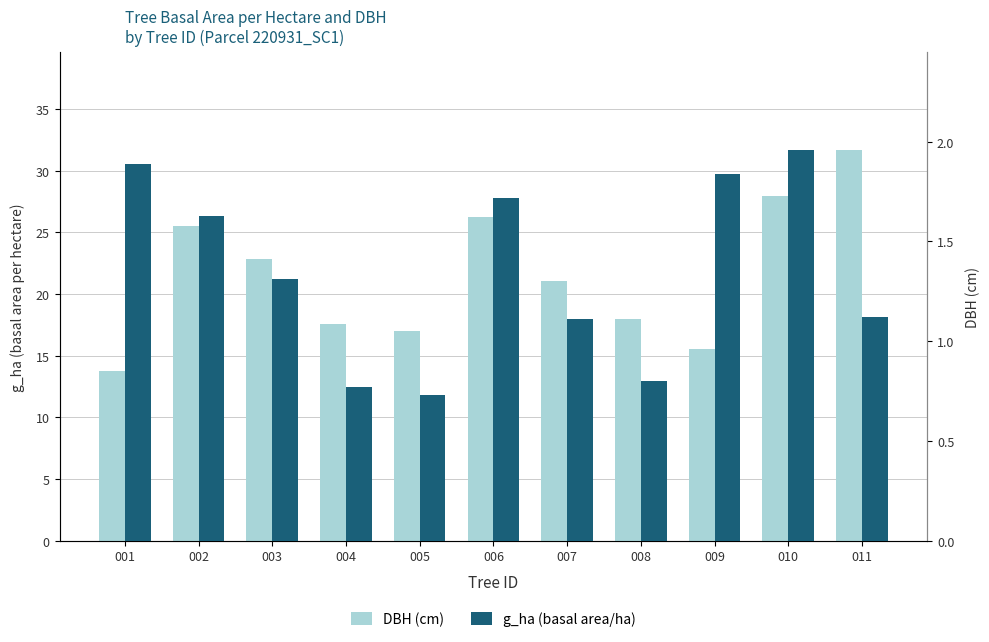

How many data points in DBH (cm) are less than 21?

5